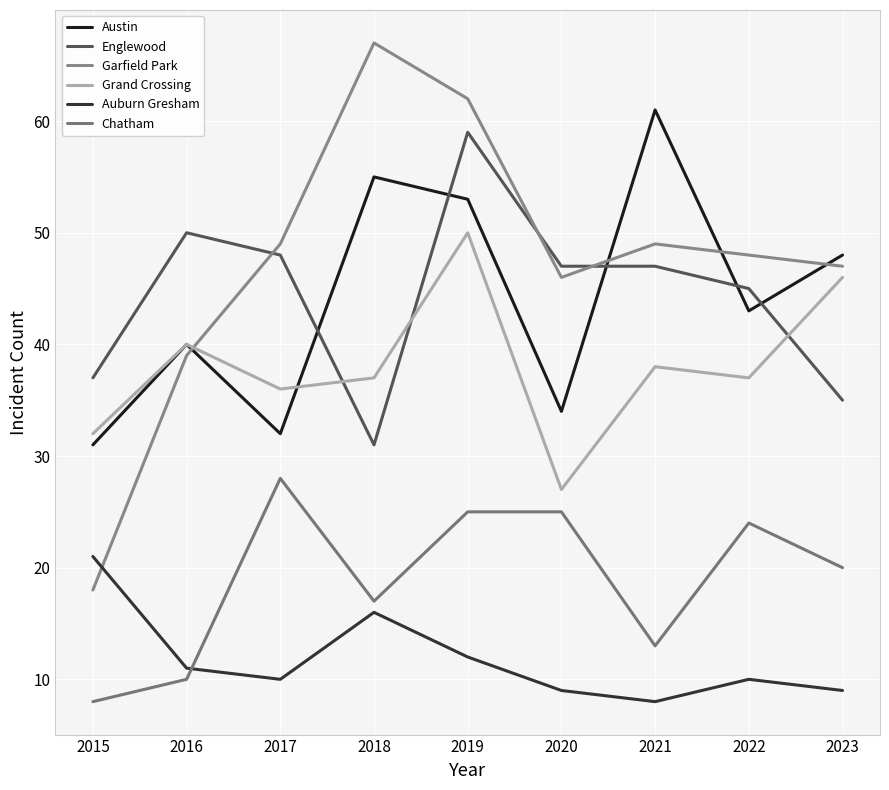

At which category does Auburn Gresham reach its first local peak?

2018